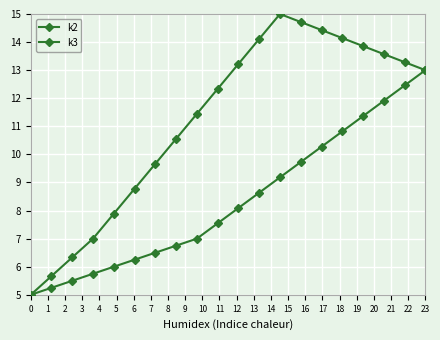

How many lines are shown in the chart?

2